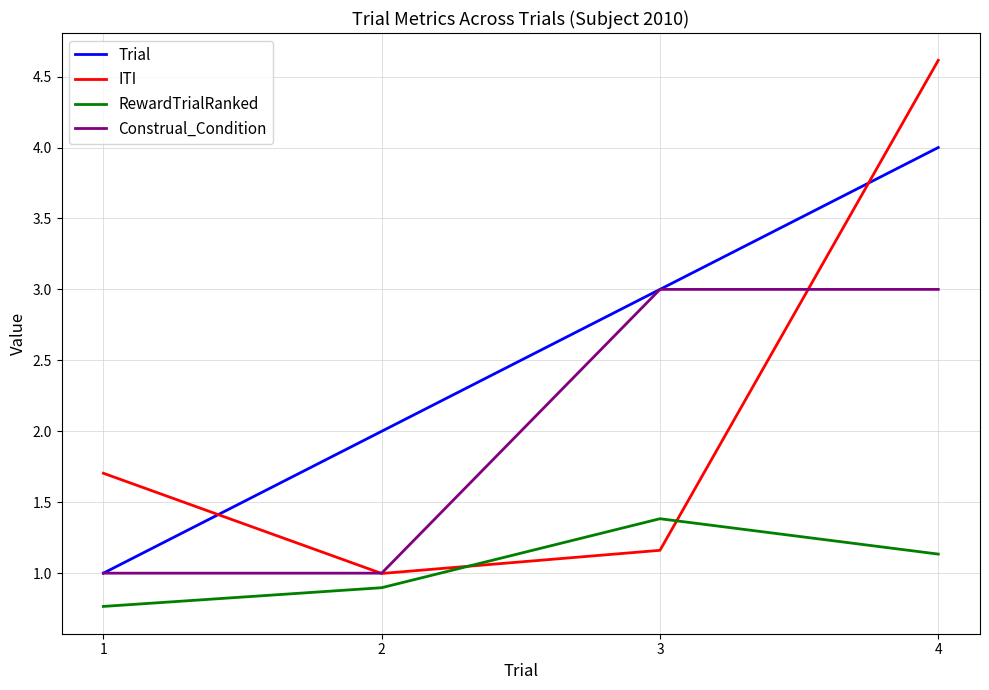

Rank the series by their maximum value, from lowest to highest.

RewardTrialRanked, Construal_Condition, Trial, ITI